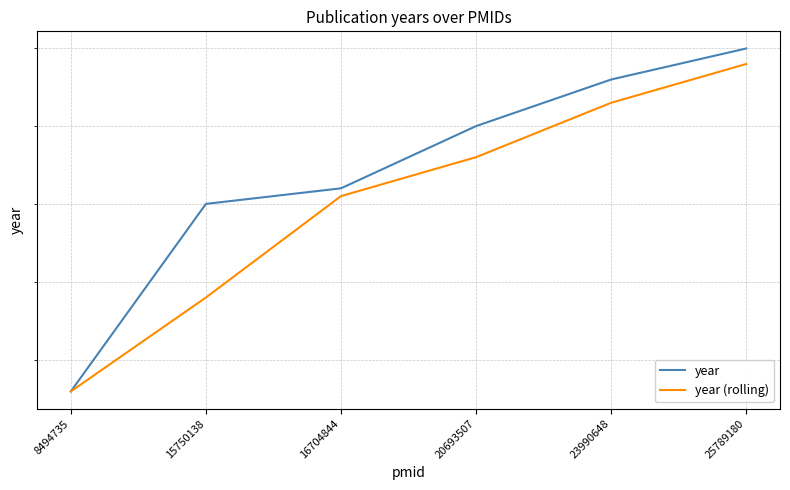

What is the value of the year (rolling) point at the 4th from the left?

2008.0